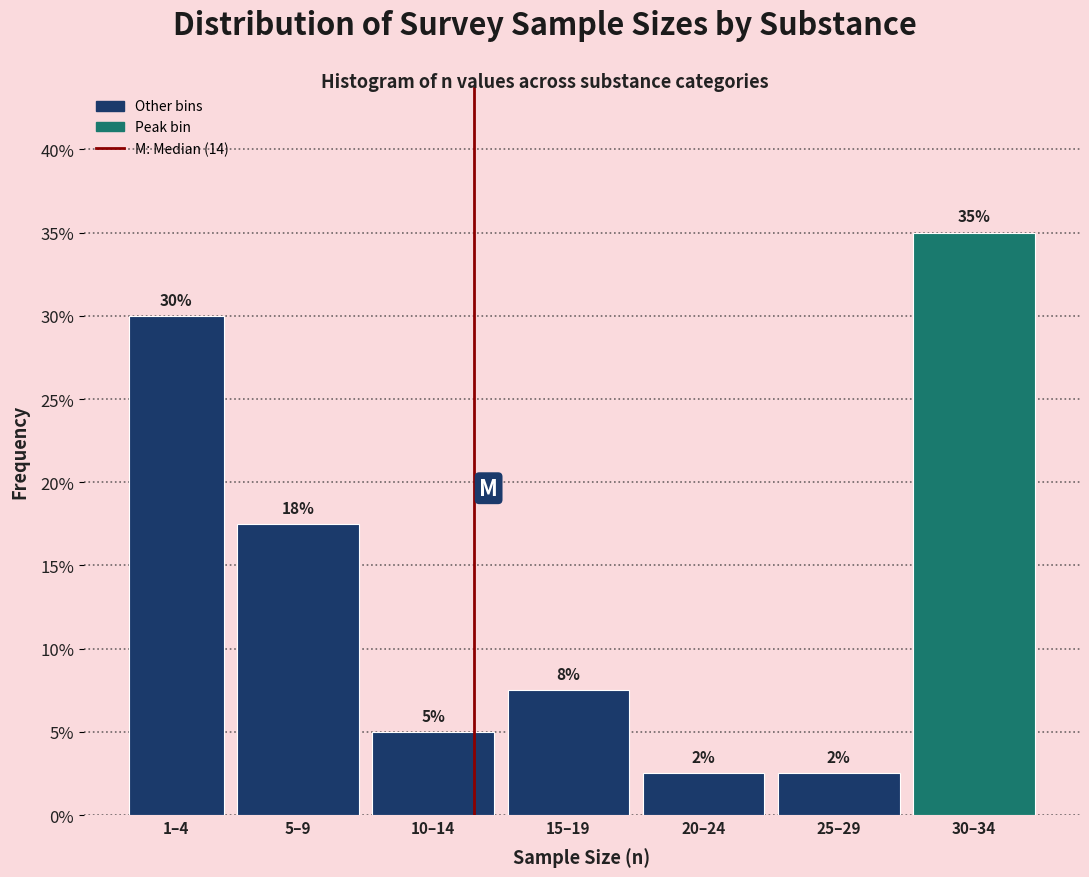

How many bars are there in total?

7